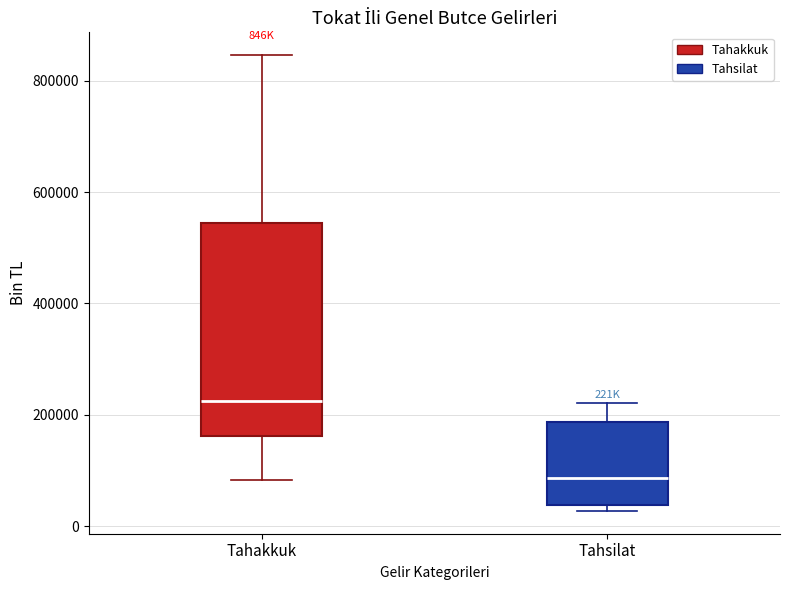

Which box's median line is the lowest?

Tahsilat